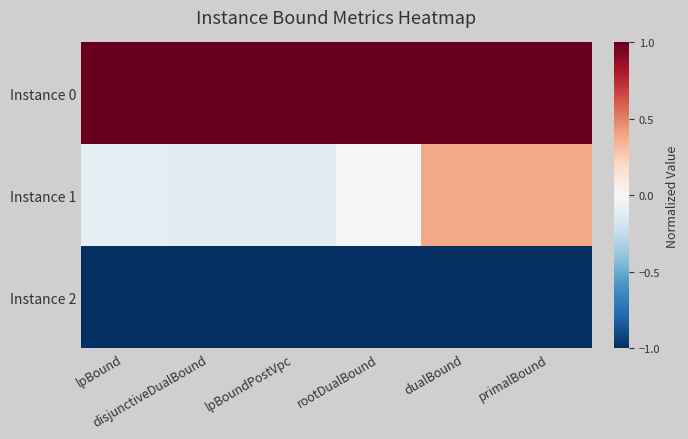

At lpBound, list the series in order from largest to smallest.

Instance 0, Instance 1, Instance 2